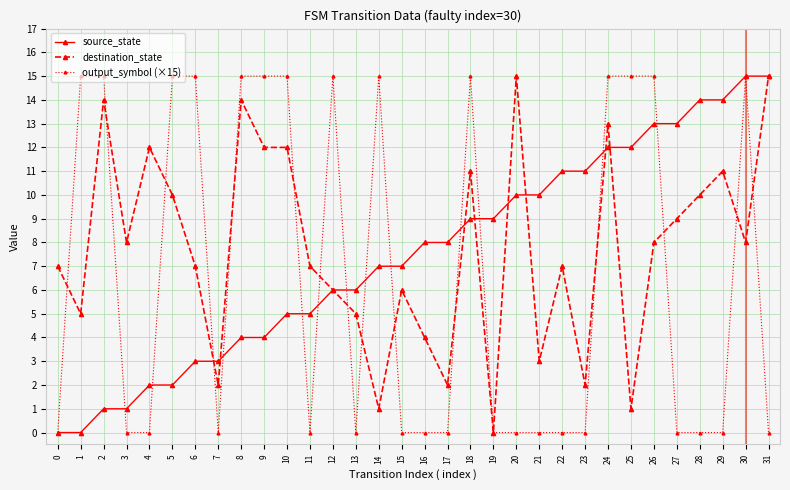

True or false: output_symbol (×15) has a value of 0 at 23.

True